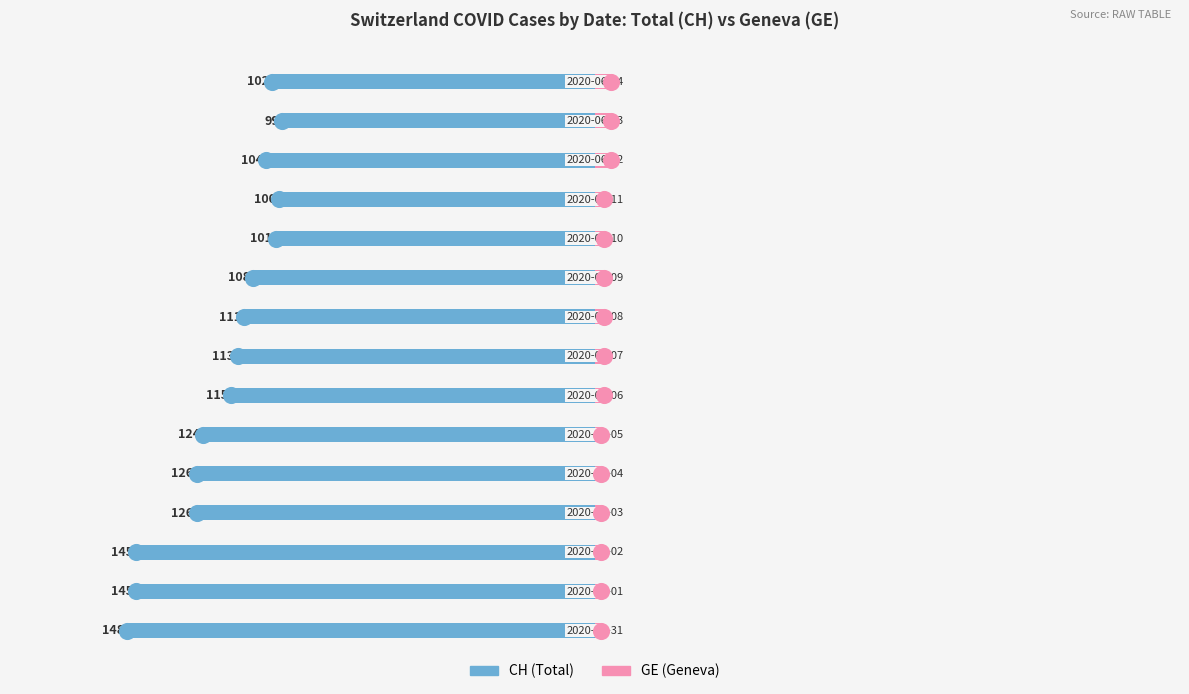

Which series reaches the maximum Y coordinate?

GE (Geneva)